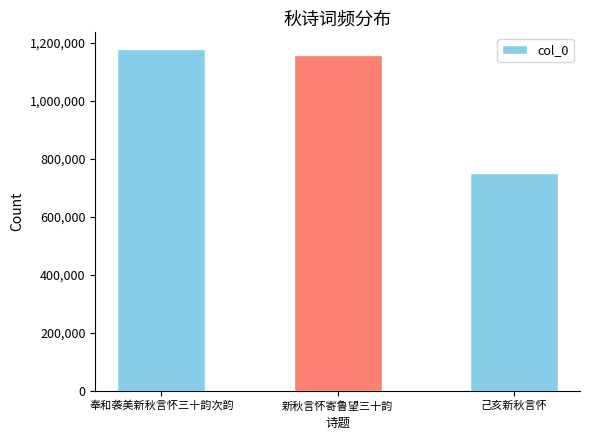

What position from the right is 奉和袭美新秋言怀三十韵次韵?

3